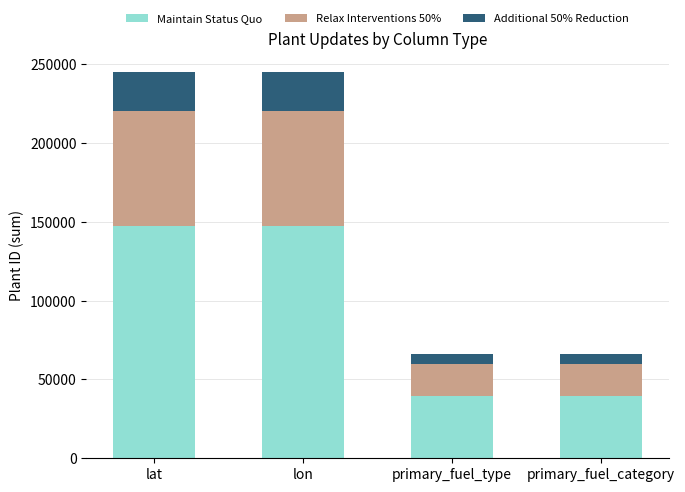

What are all the series names shown in the legend?

Maintain Status Quo, Relax Interventions 50%, Additional 50% Reduction